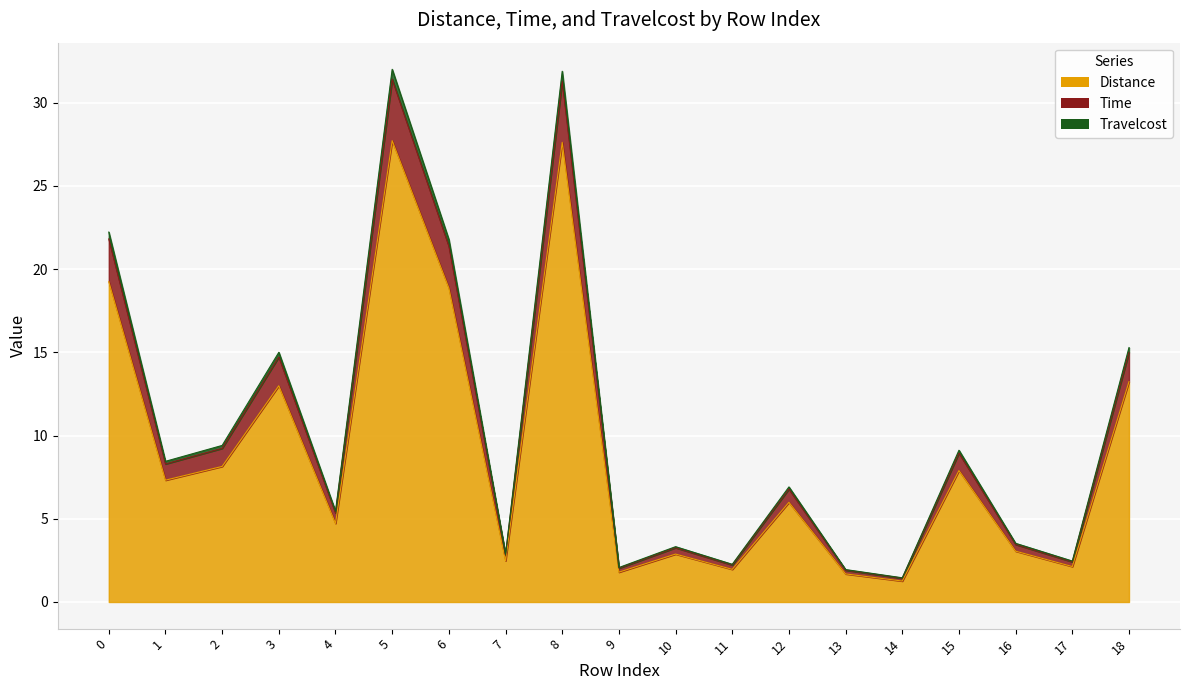

Does the chart display data point markers on the line(s)?

No